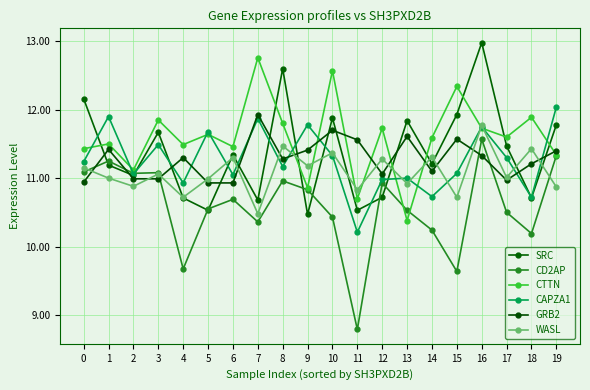

True or false: WASL and CD2AP cross at least once.

True